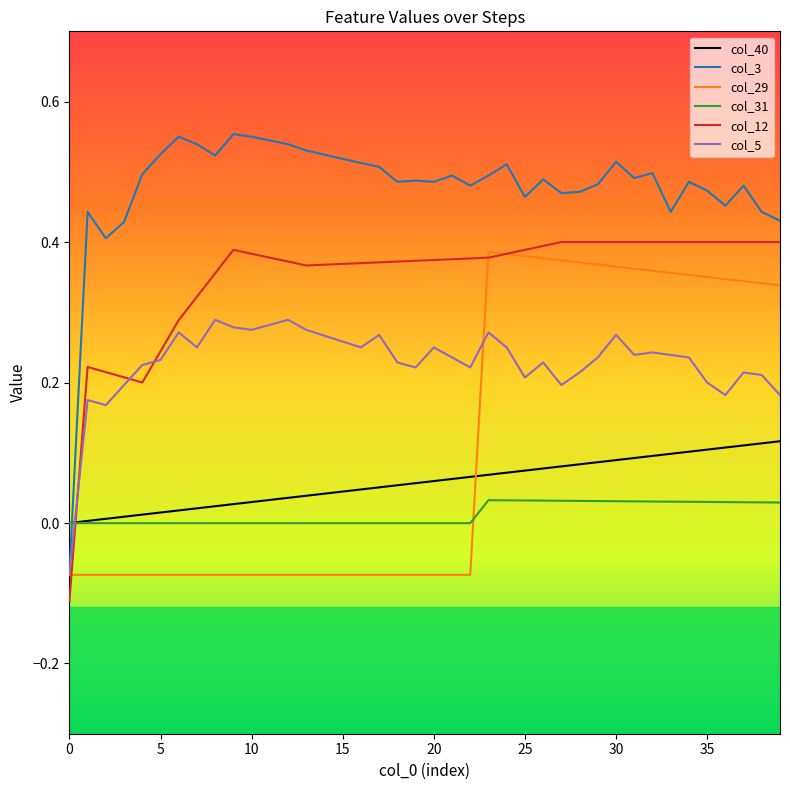

Which series ends up on top after the final intersection of col_5 and col_40?

col_5